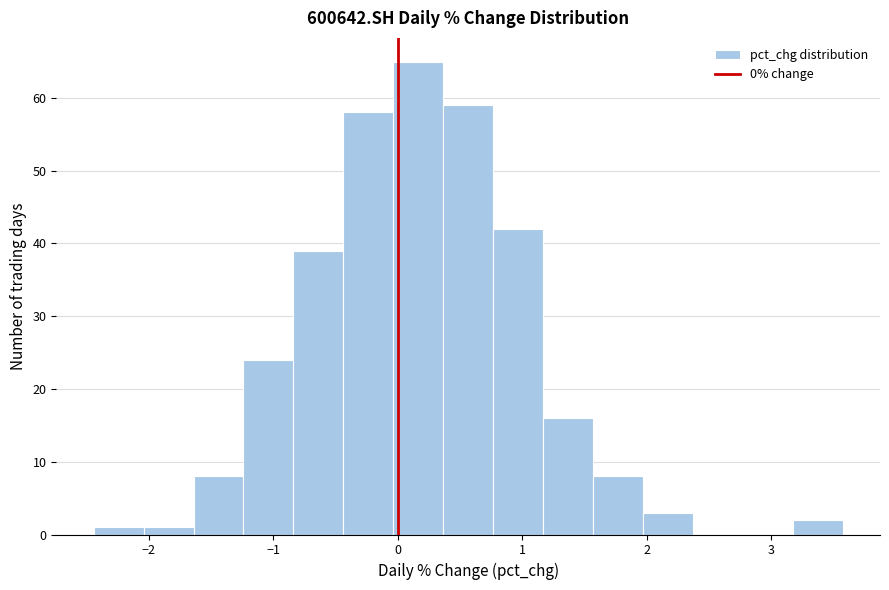

Which range on the x-axis has the tallest bar?

0.0 to 0.4